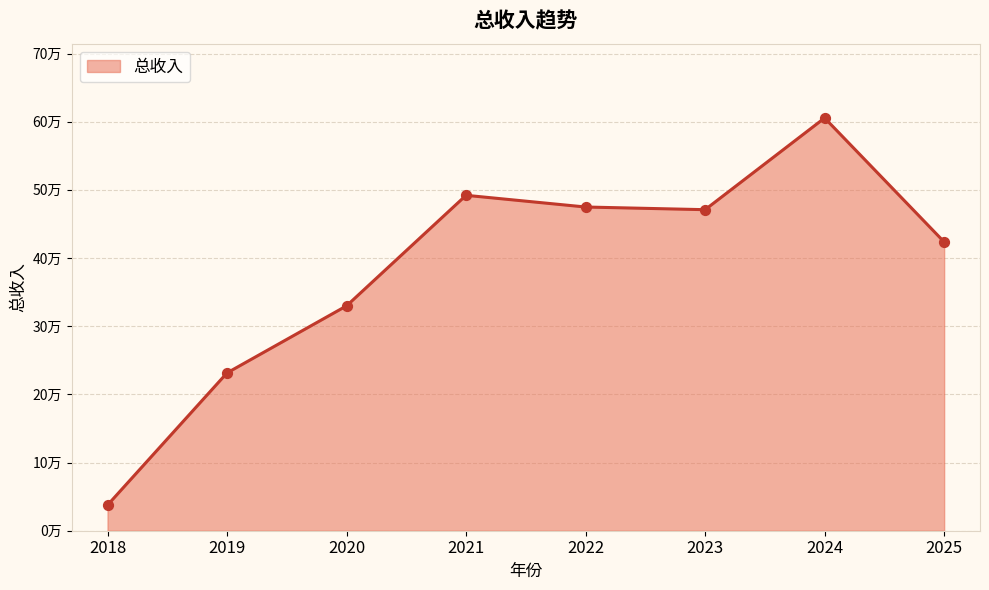

What is the ratio of the value at 2020 to the value at 2025?

0.8